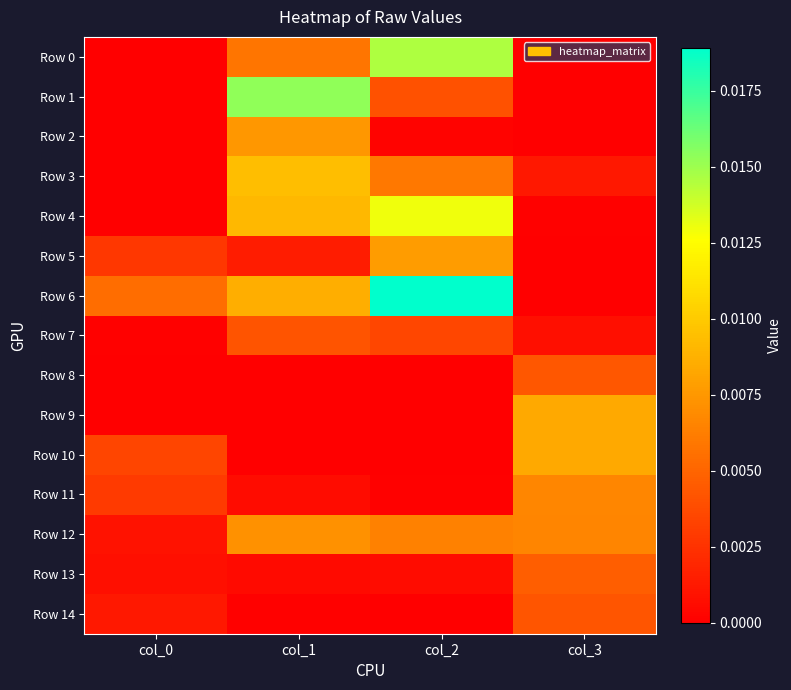

Rank the series by their maximum value, from lowest to highest.

Row 7, Row 14, Row 8, Row 13, Row 11, Row 12, Row 2, Row 5, Row 10, Row 9, Row 3, Row 4, Row 0, Row 1, Row 6